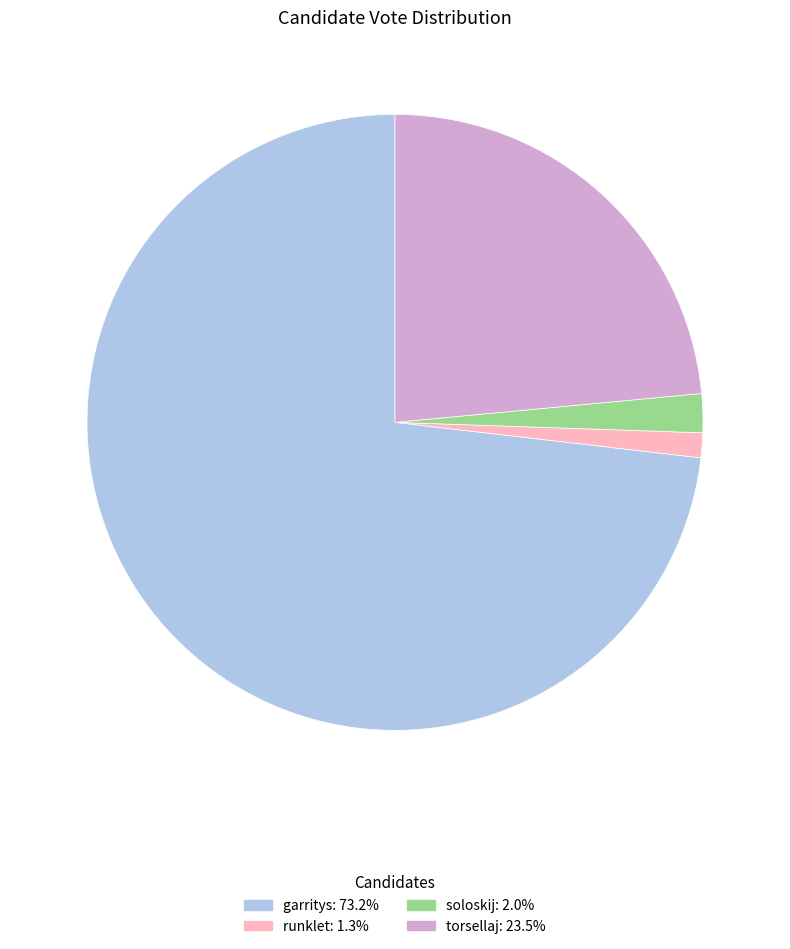

Combined, do garritys and torsellaj account for over 50%?

Yes